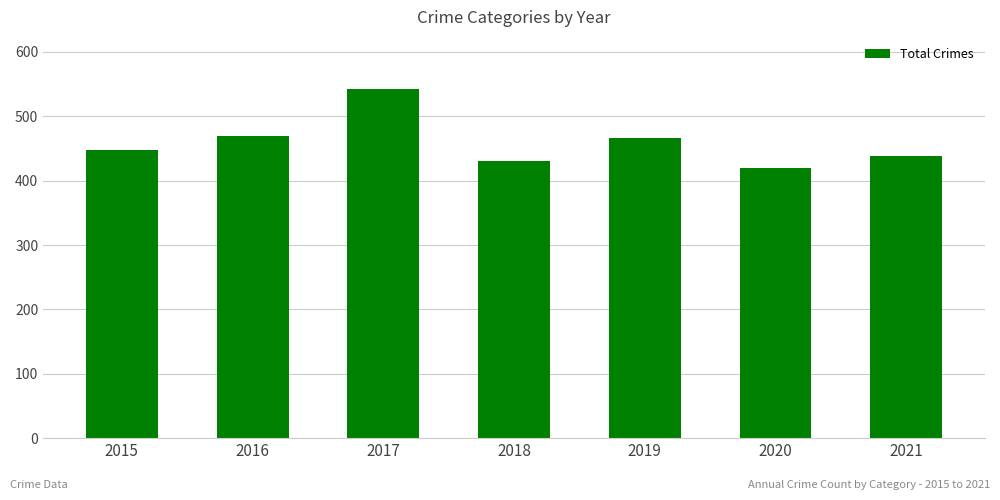

Is it true that the value at 2016 is 469?

True